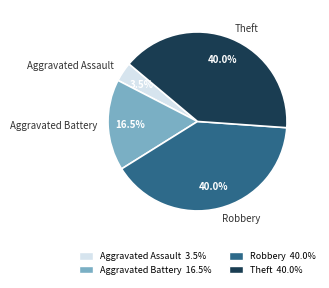

Is there any slice that represents more than half of the pie?

No